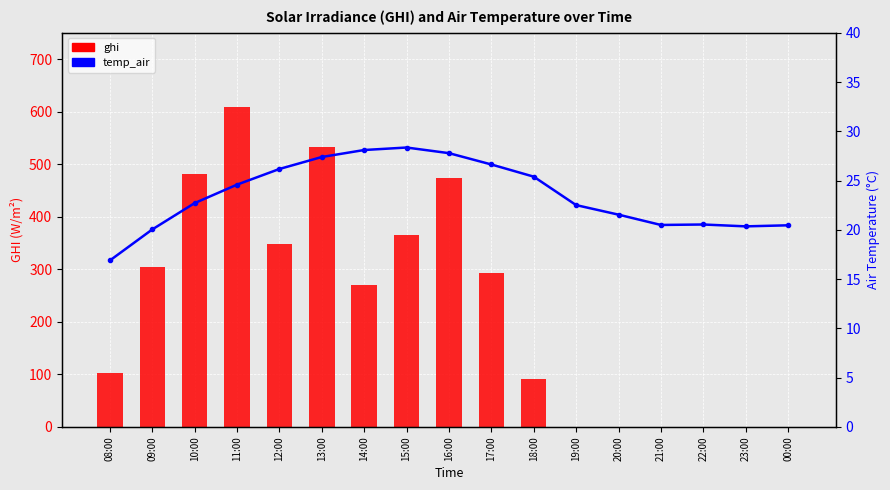

Does the chart contain any negative values?

No